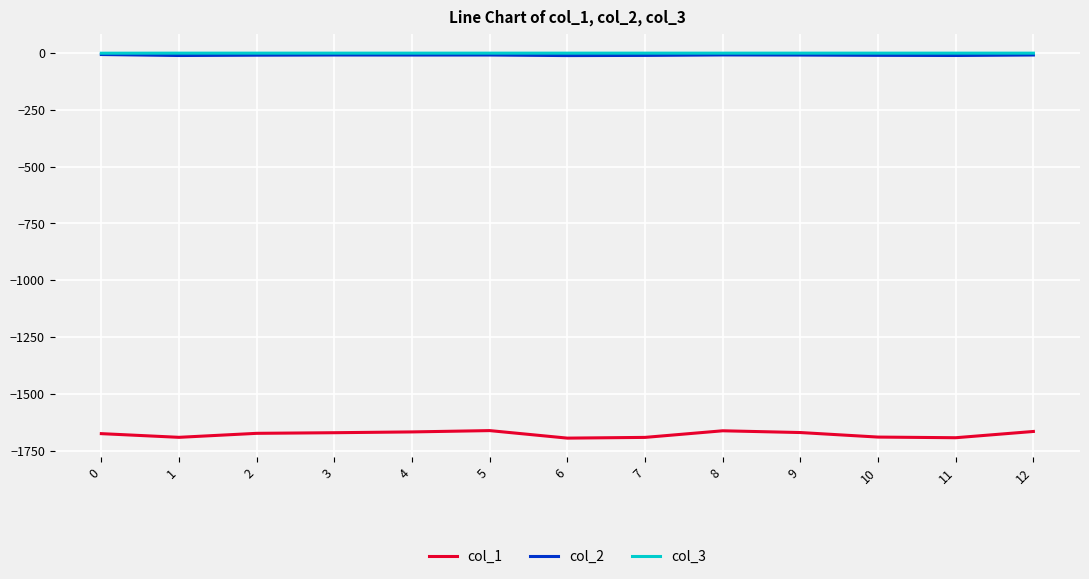

Is the value of col_2 at 5 greater than the value of col_1 at 6?

Yes